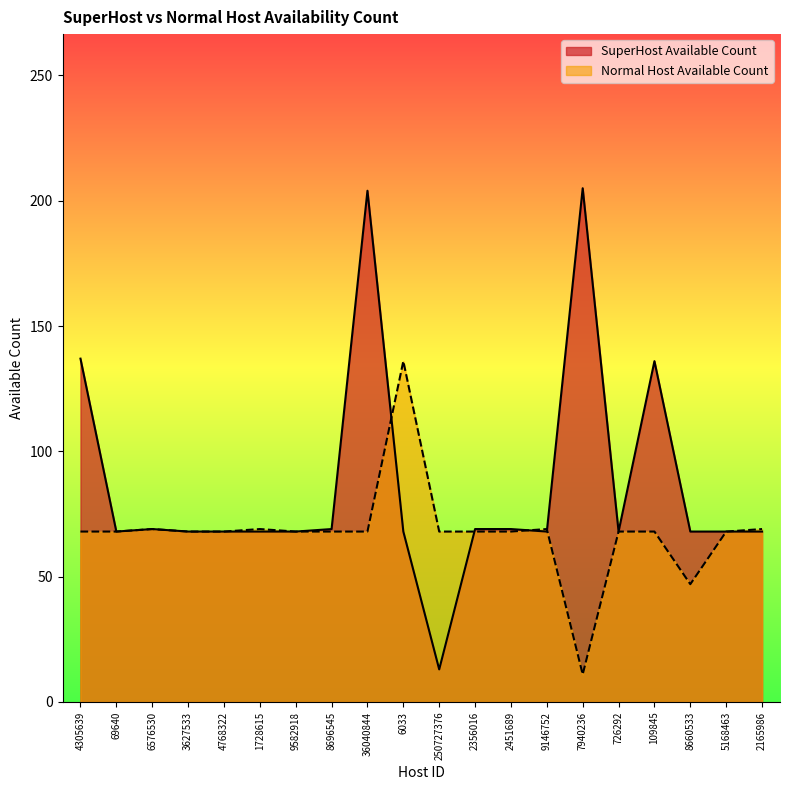

What is the difference between the maximum and second lowest values in the Normal Host Available Count series?

89